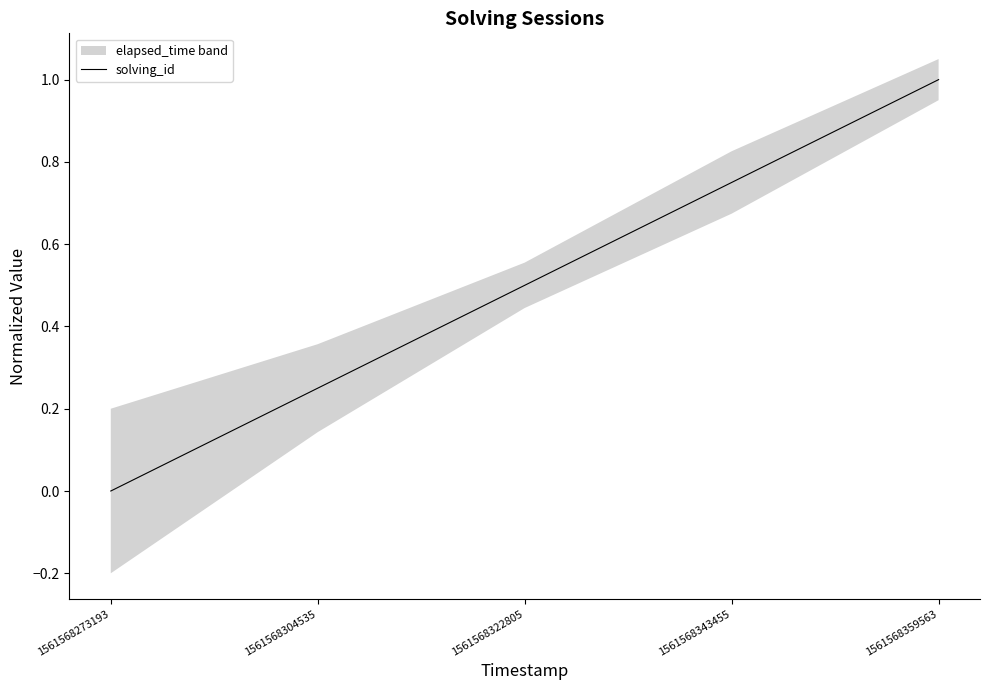

The value at 1561568359563 is 1.0. True or false?

True